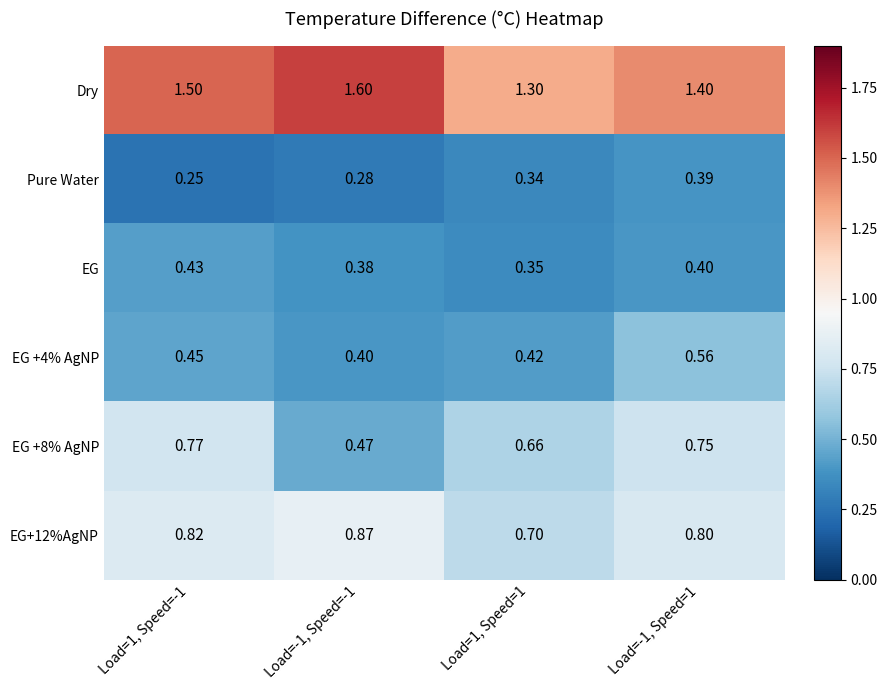

Which series has the largest total across all categories?

Dry